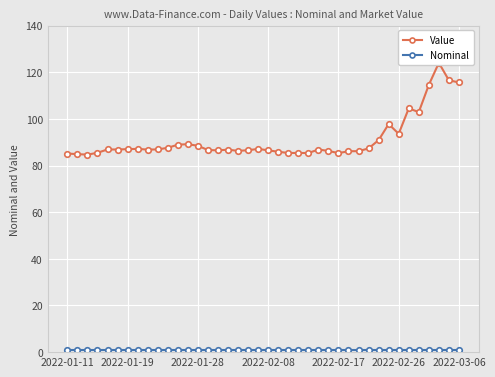

True or false: Nominal and Value cross at least once.

False